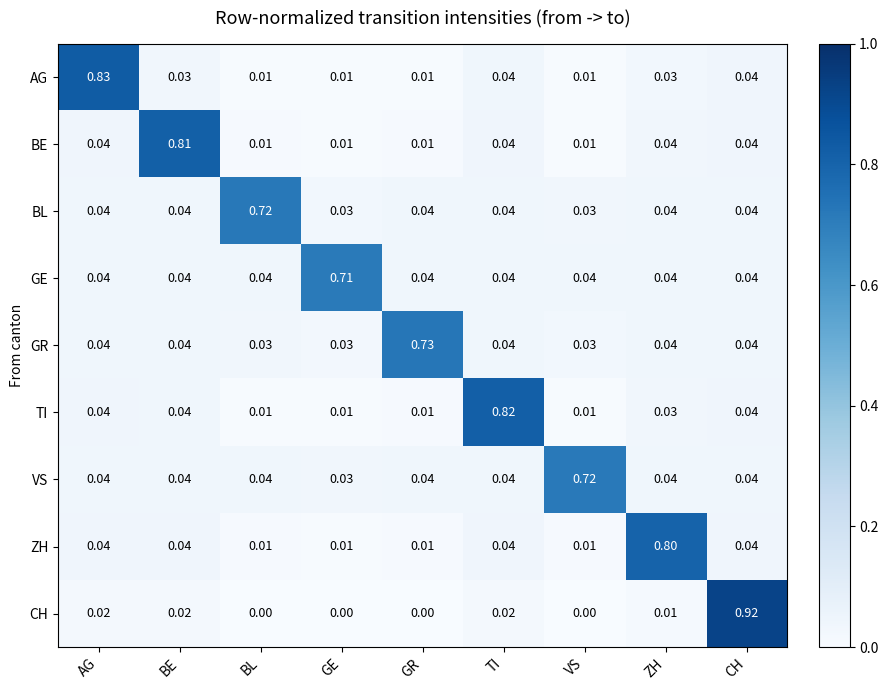

How many distinct data groups are displayed?

9